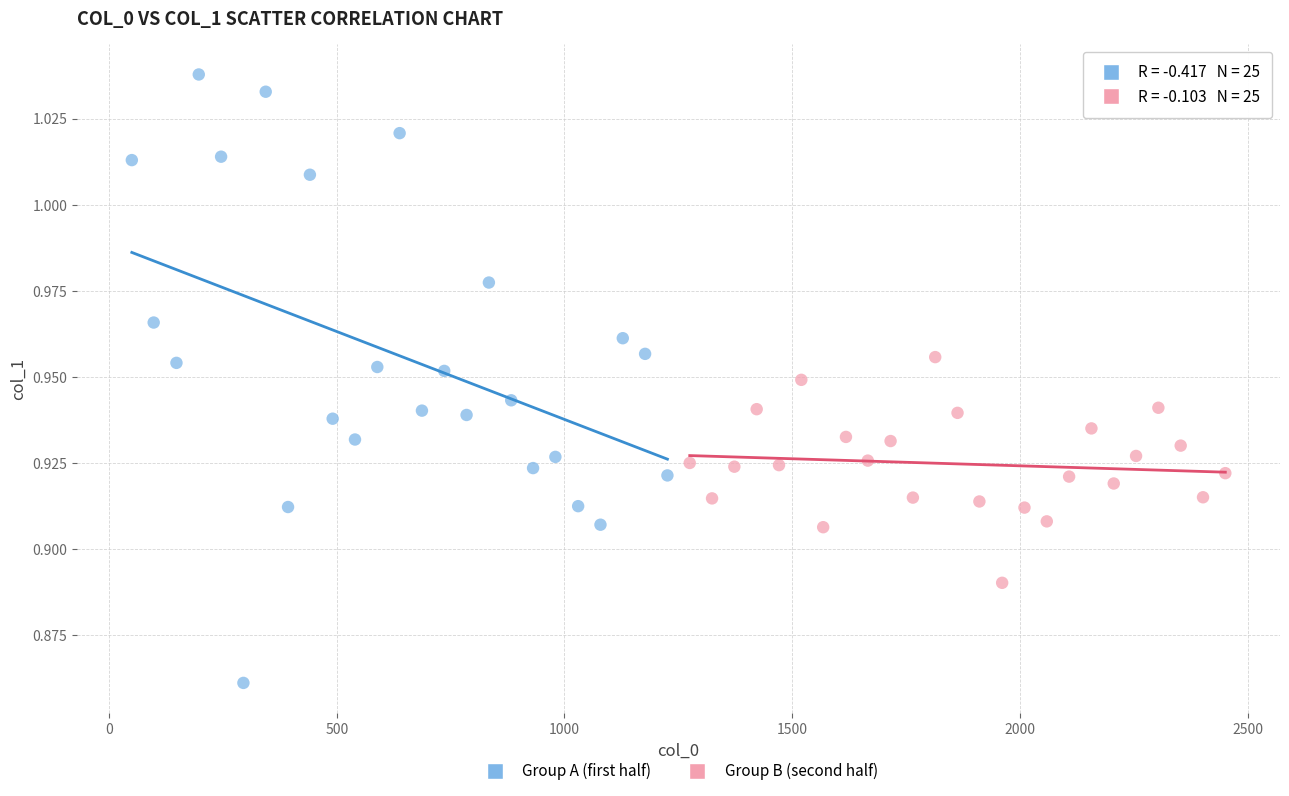

Which series reaches the maximum Y coordinate?

Group A (first half)